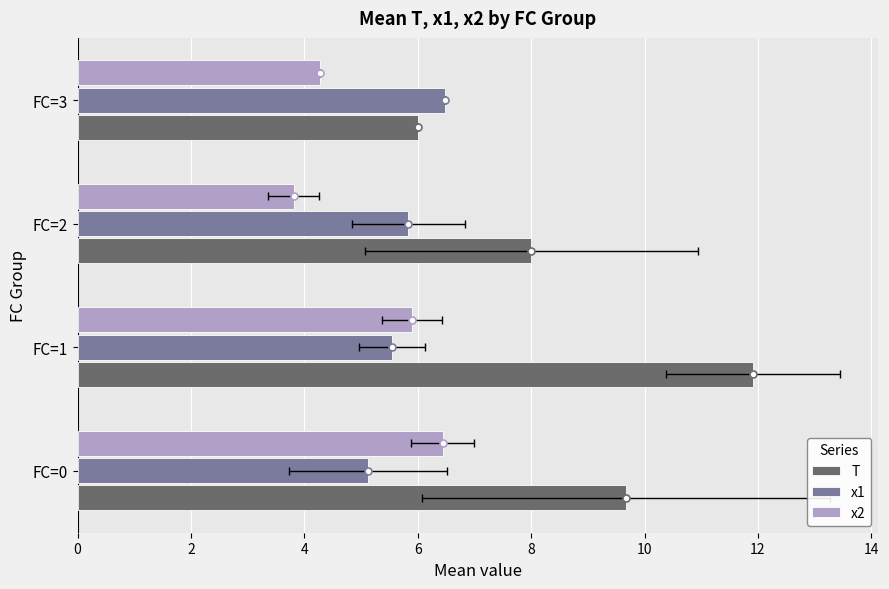

True or false: x2 has a value of 3.8 at FC=2.

True